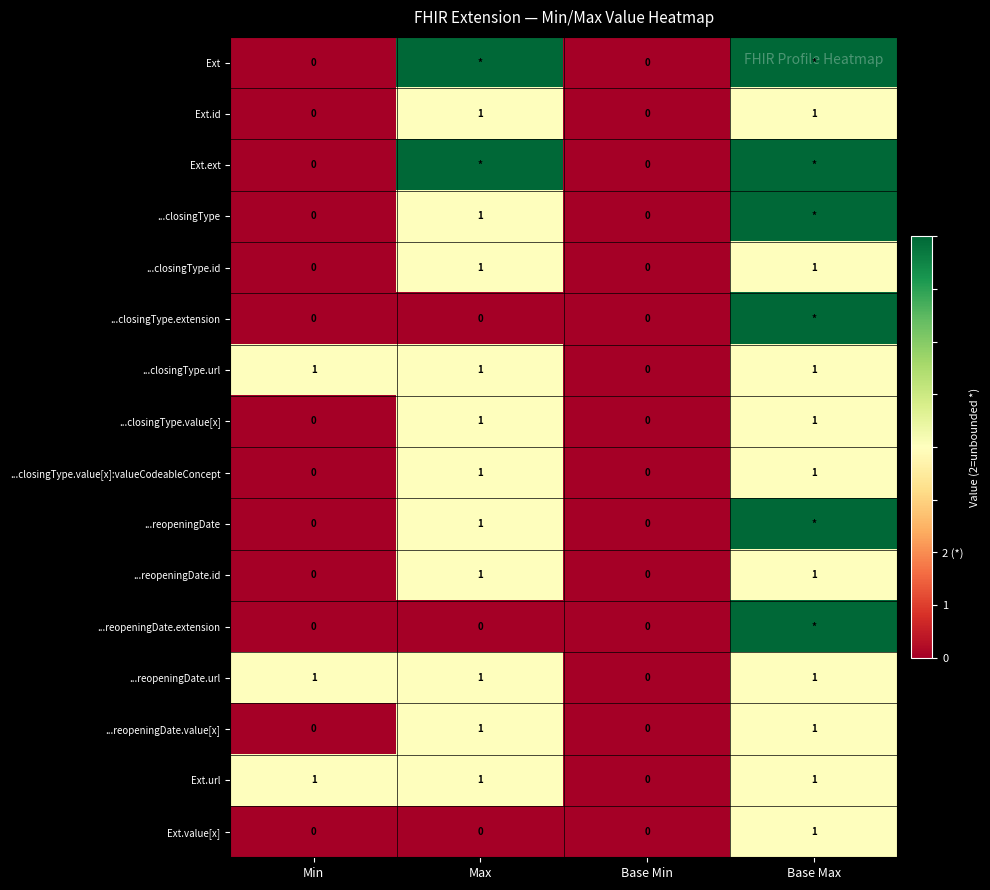

Which has a higher value, Base Max or Min?

Base Max